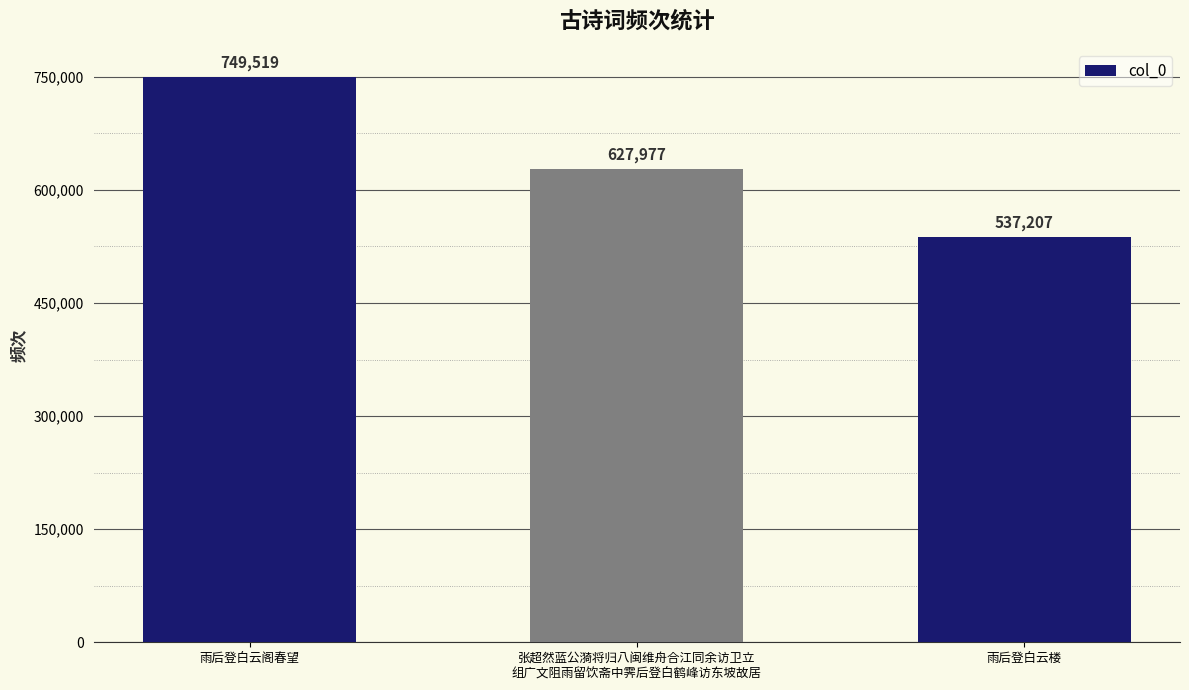

What is the difference between the maximum and second lowest values?

121542